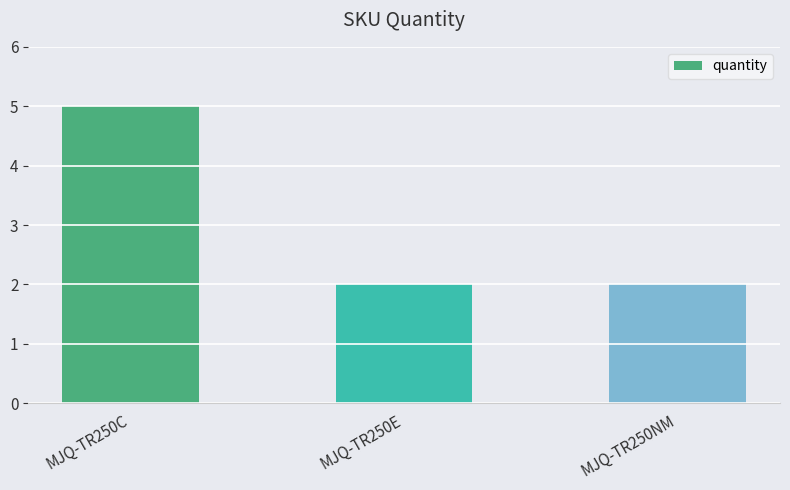

Does the chart contain any negative values?

No